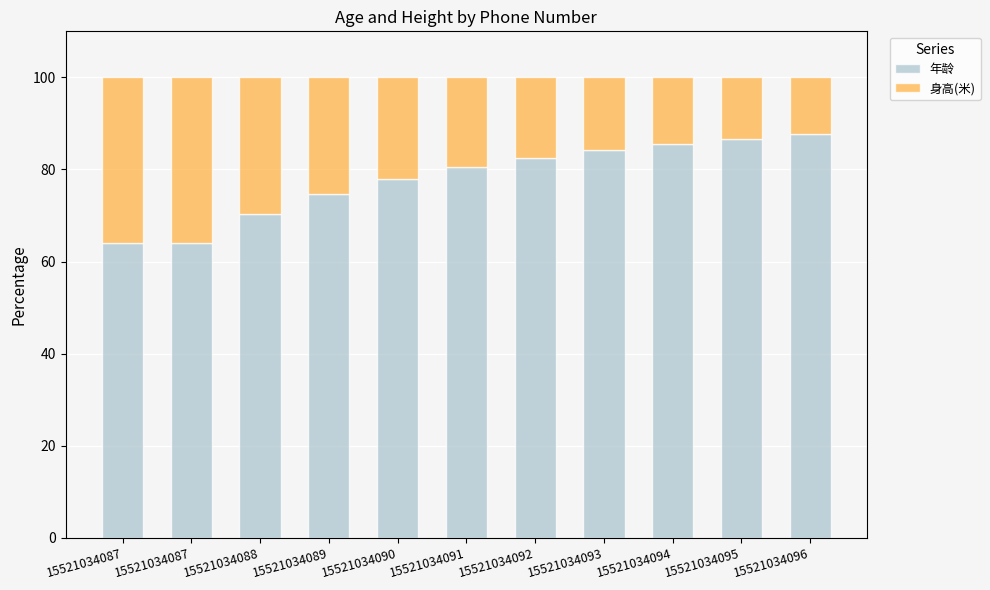

Rank the series by their maximum value, from lowest to highest.

身高(米), 年龄